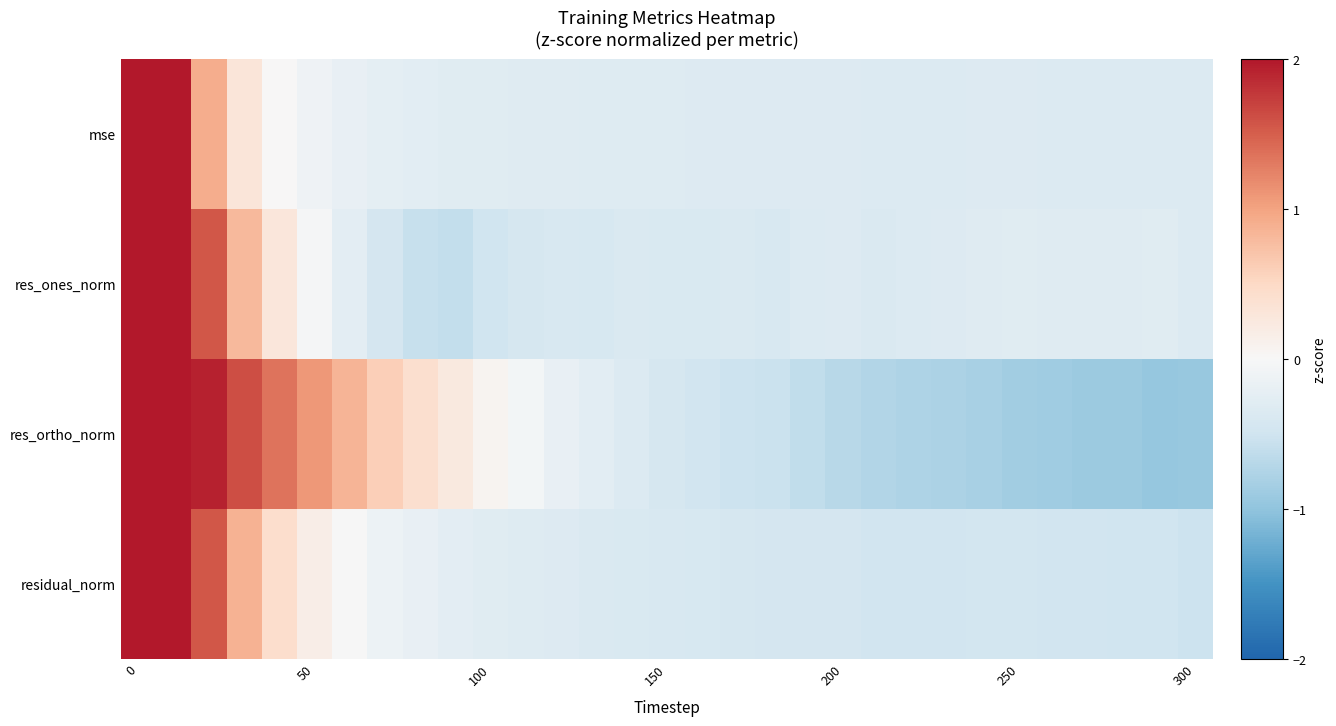

What is the maximum value shown in the chart?

4.8